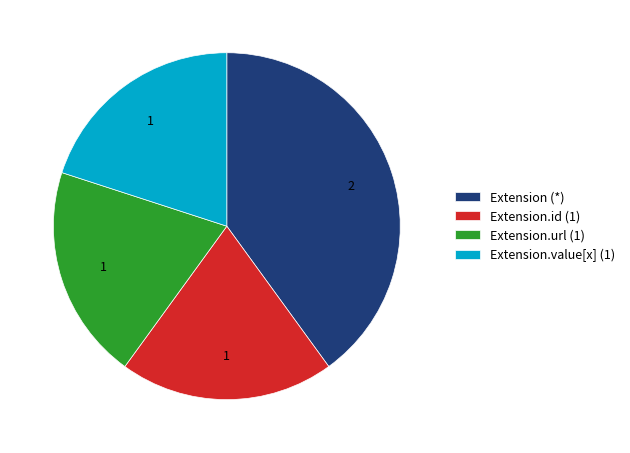

How many slices are in this pie chart?

4